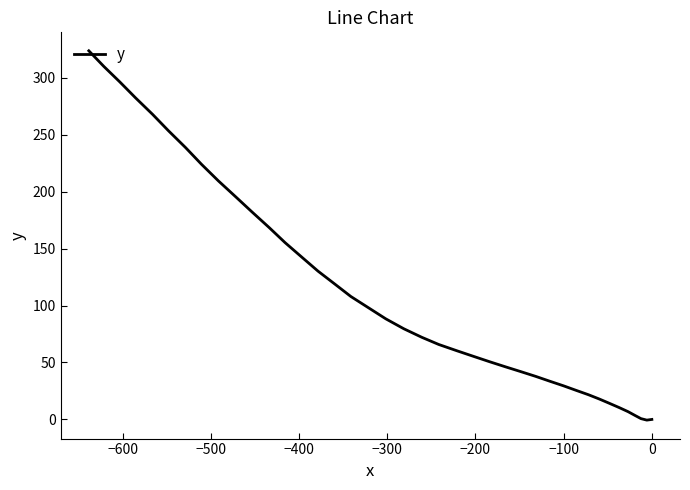

Does the chart have visible grid lines?

No